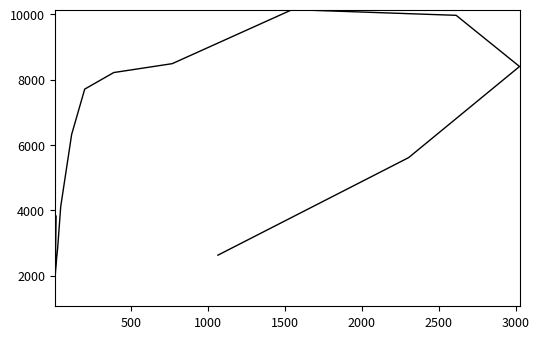

What position from the left is 2500?

6